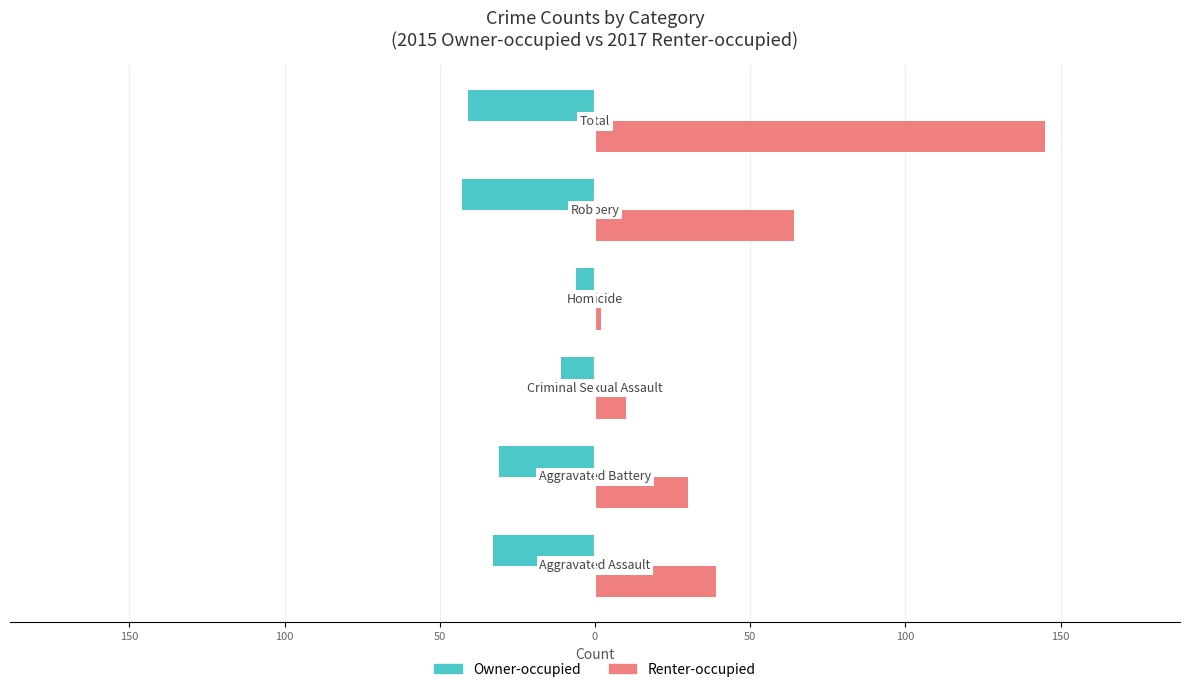

Rank the series by their maximum value, from lowest to highest.

Owner-occupied, Renter-occupied